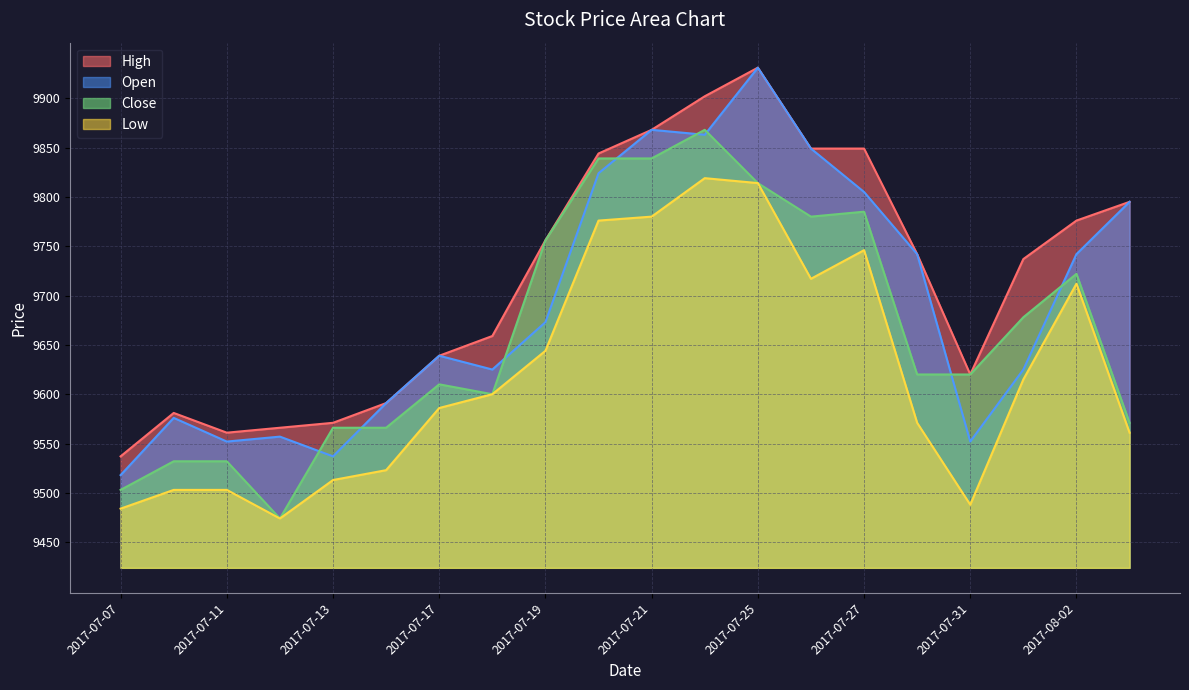

Which series has the largest range (max minus min)?

Open